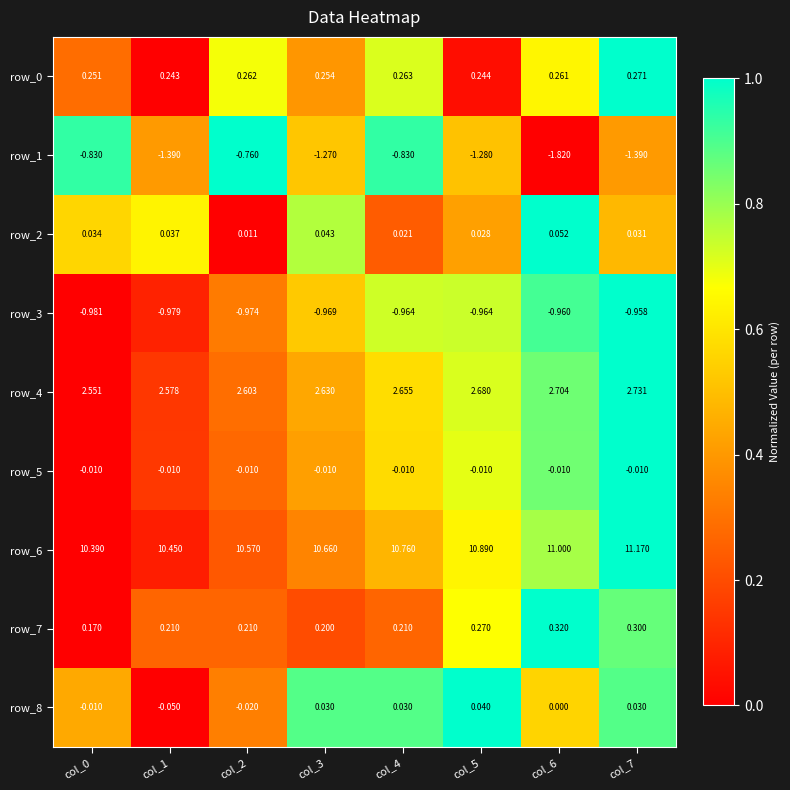

What is the total value across all series at col_0?

11.6